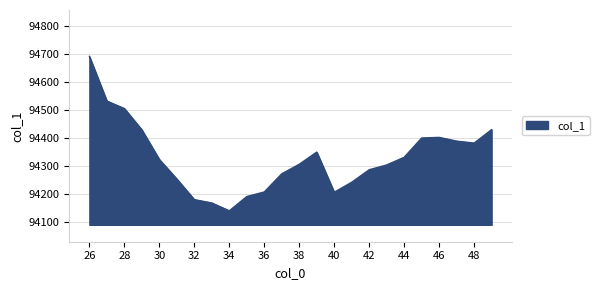

How many values are below 94324?

12